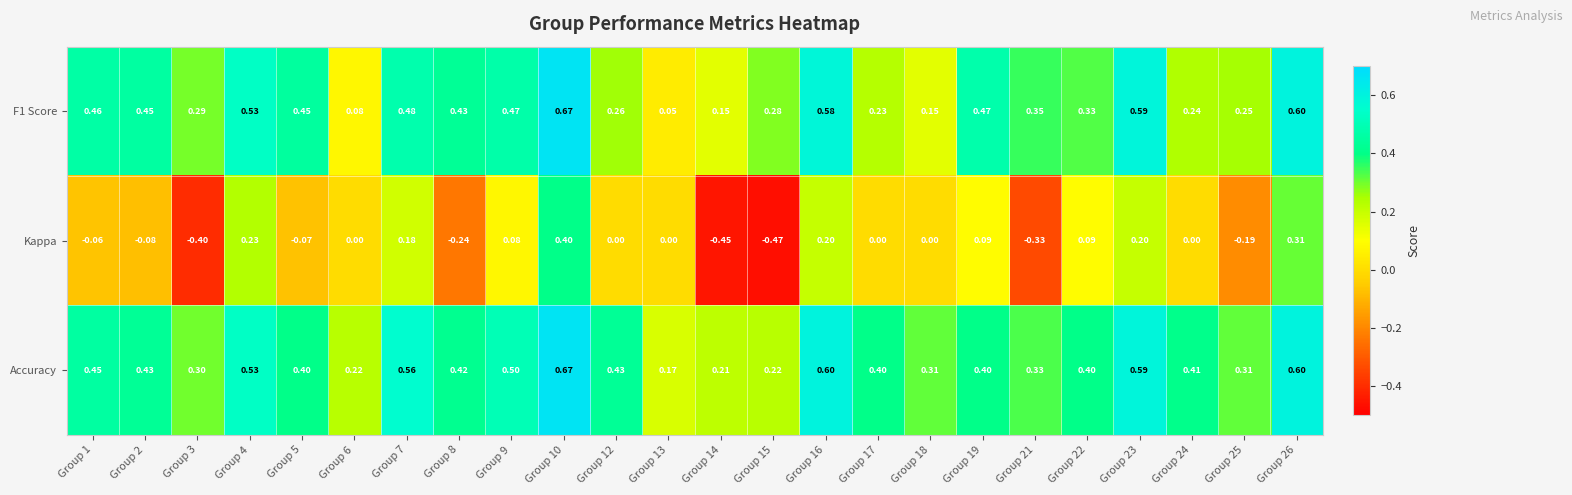

At which category is the sum across all series the highest?

Group 10